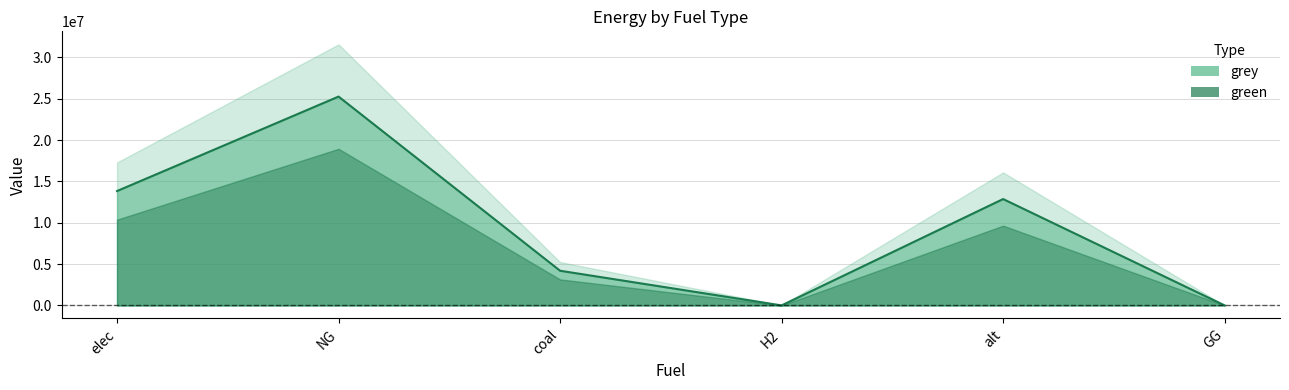

Does the chart display data point markers on the line(s)?

No